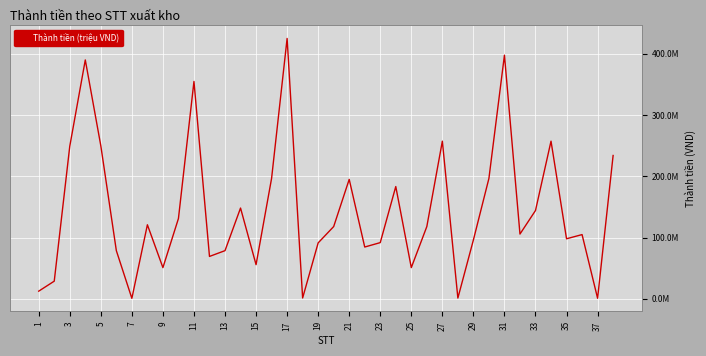

What is the maximum value shown in the chart?

424969200.0